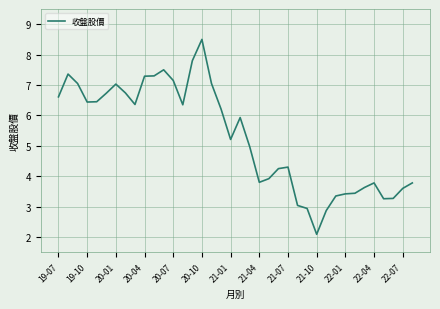

What is the maximum value shown in the chart?

8.5